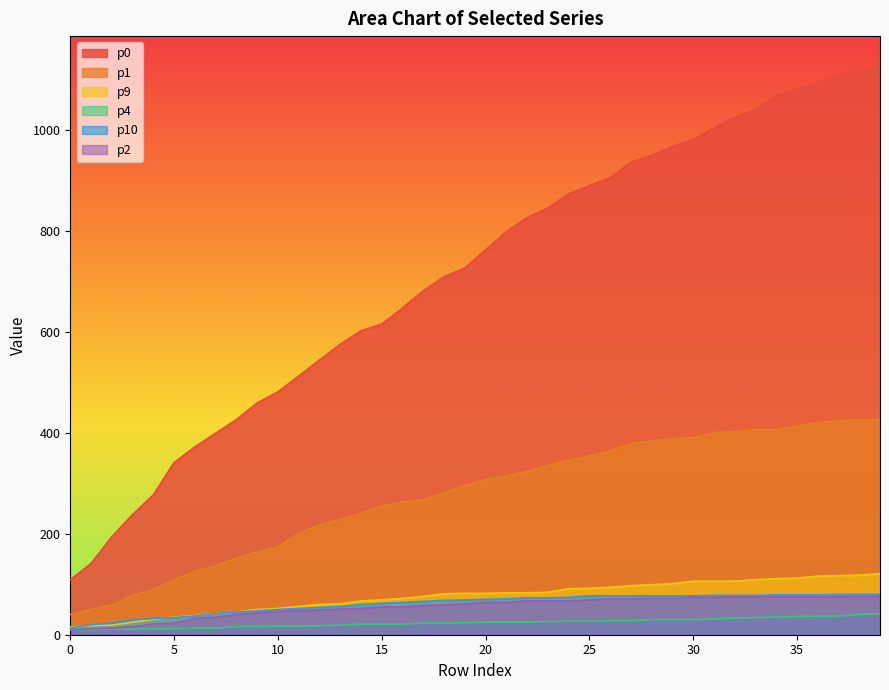

Where does the p9 series first go above 82?

21